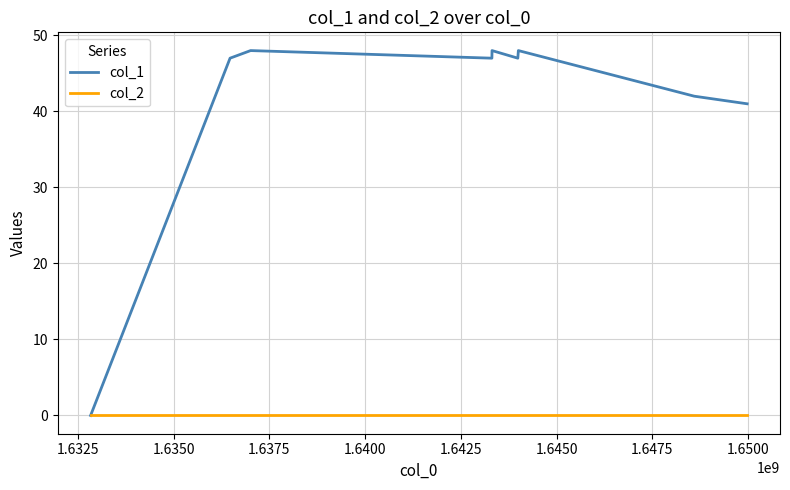

How many series are shown in this chart?

2